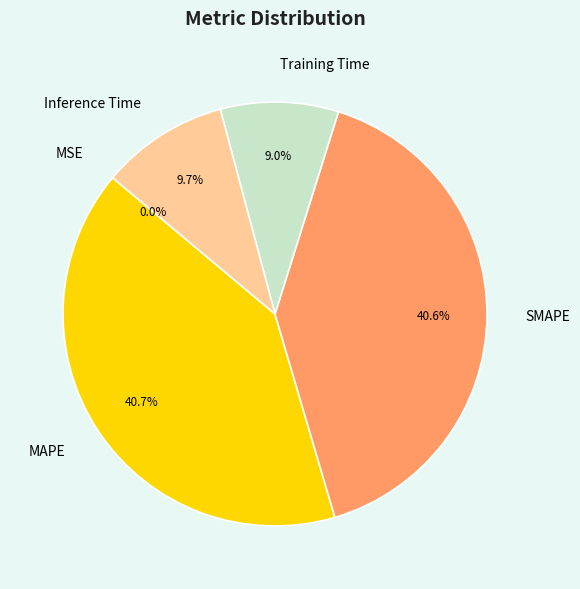

What percentage do Training Time and Inference Time together represent?

18.7%